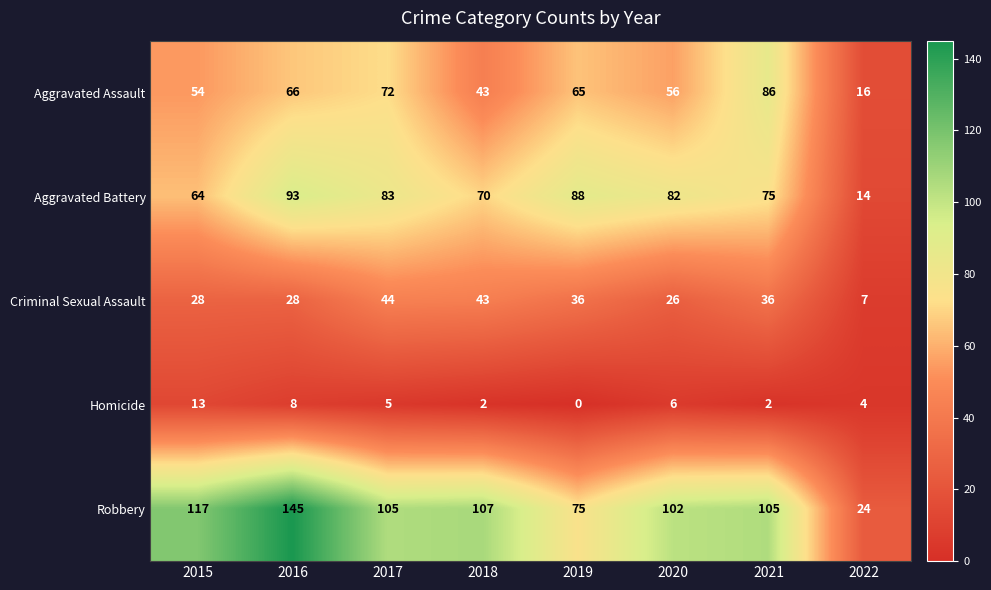

At 2017, list the series in order from largest to smallest.

Robbery, Aggravated Battery, Aggravated Assault, Criminal Sexual Assault, Homicide